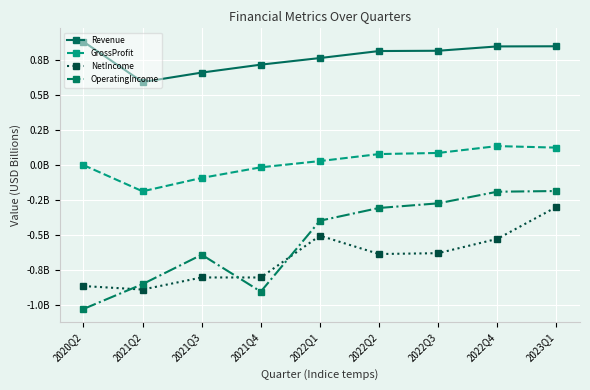

The Revenue series shows 1.3 at 2022Q2. True or false?

False